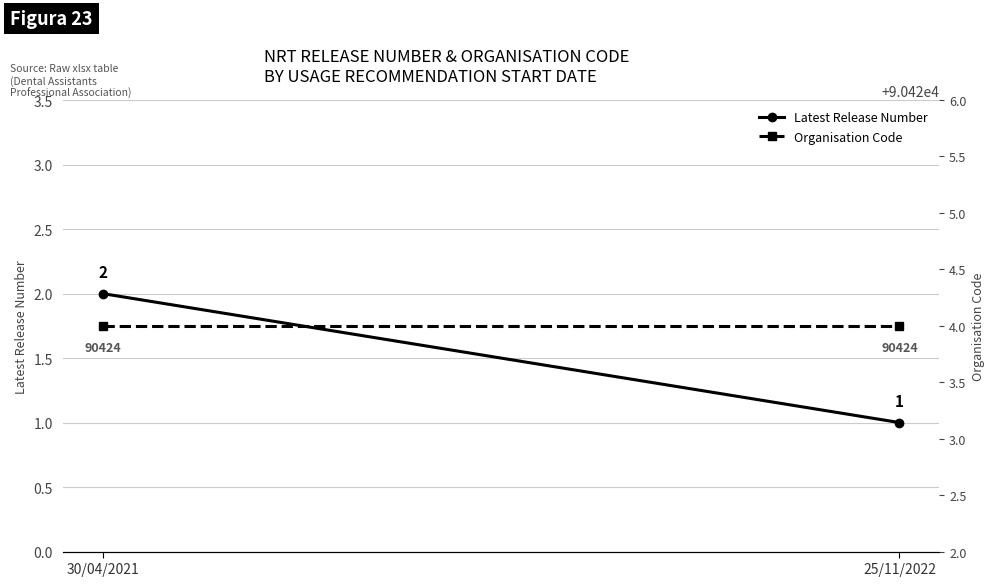

Reading left to right, transcribe all the data shown in this chart.

Latest Release Number: 2	1
Organisation Code: 90424	90424